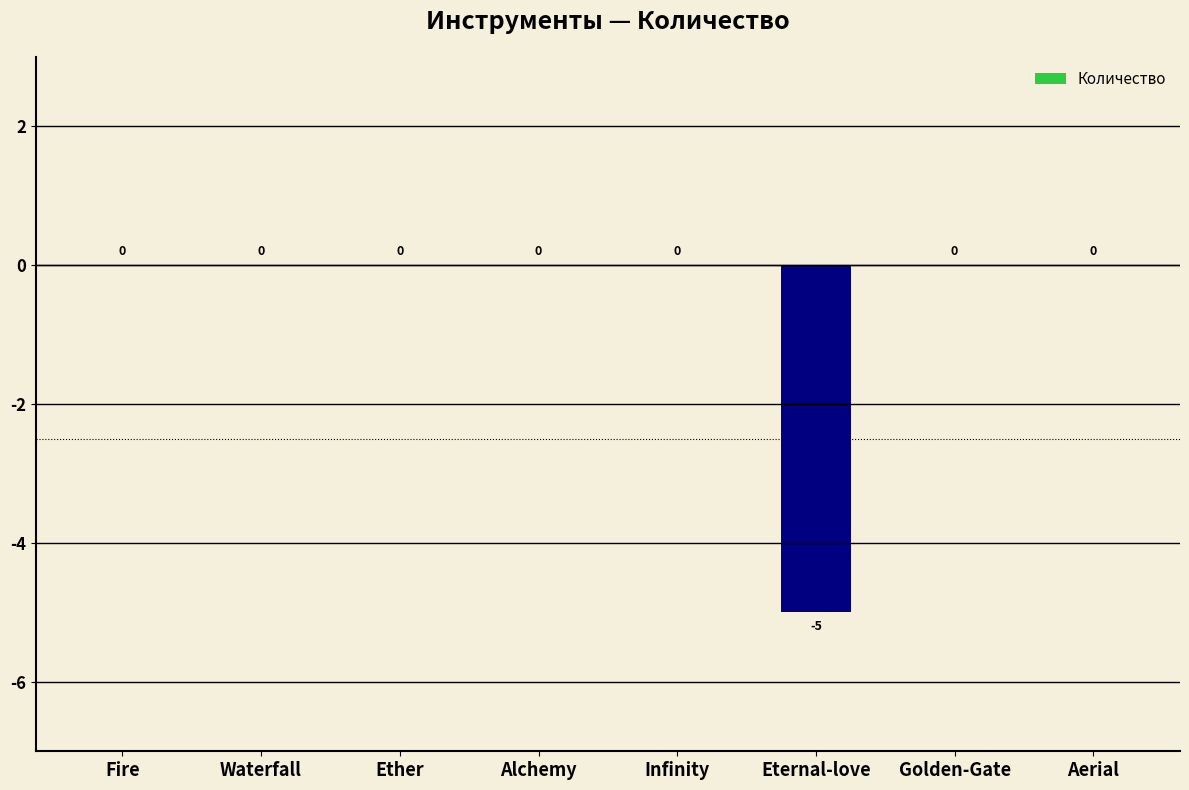

Between Golden-Gate and Eternal-love, which is larger?

Golden-Gate